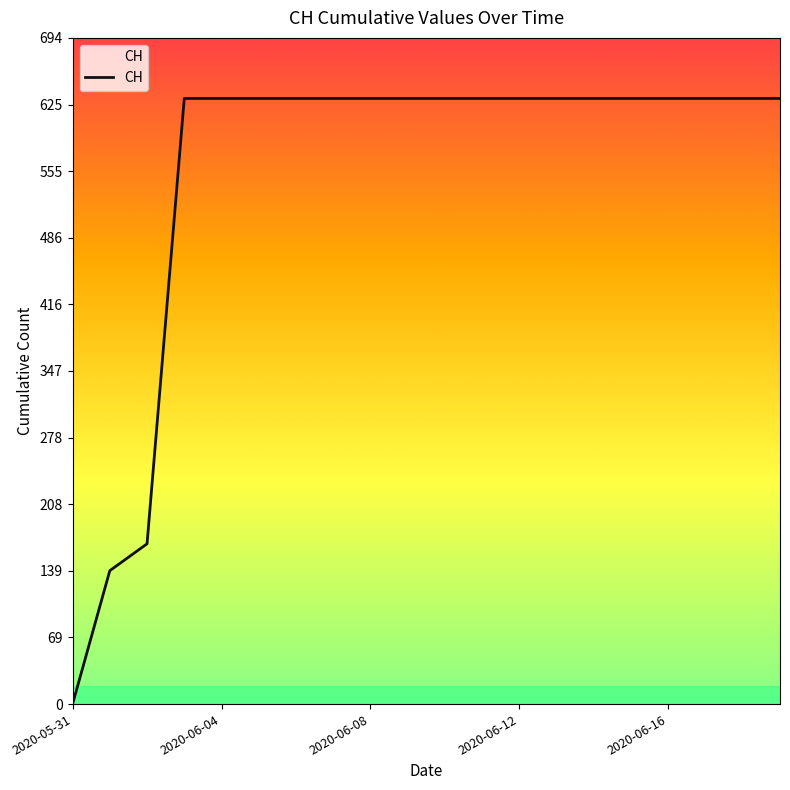

What is the maximum value shown in the chart?

631